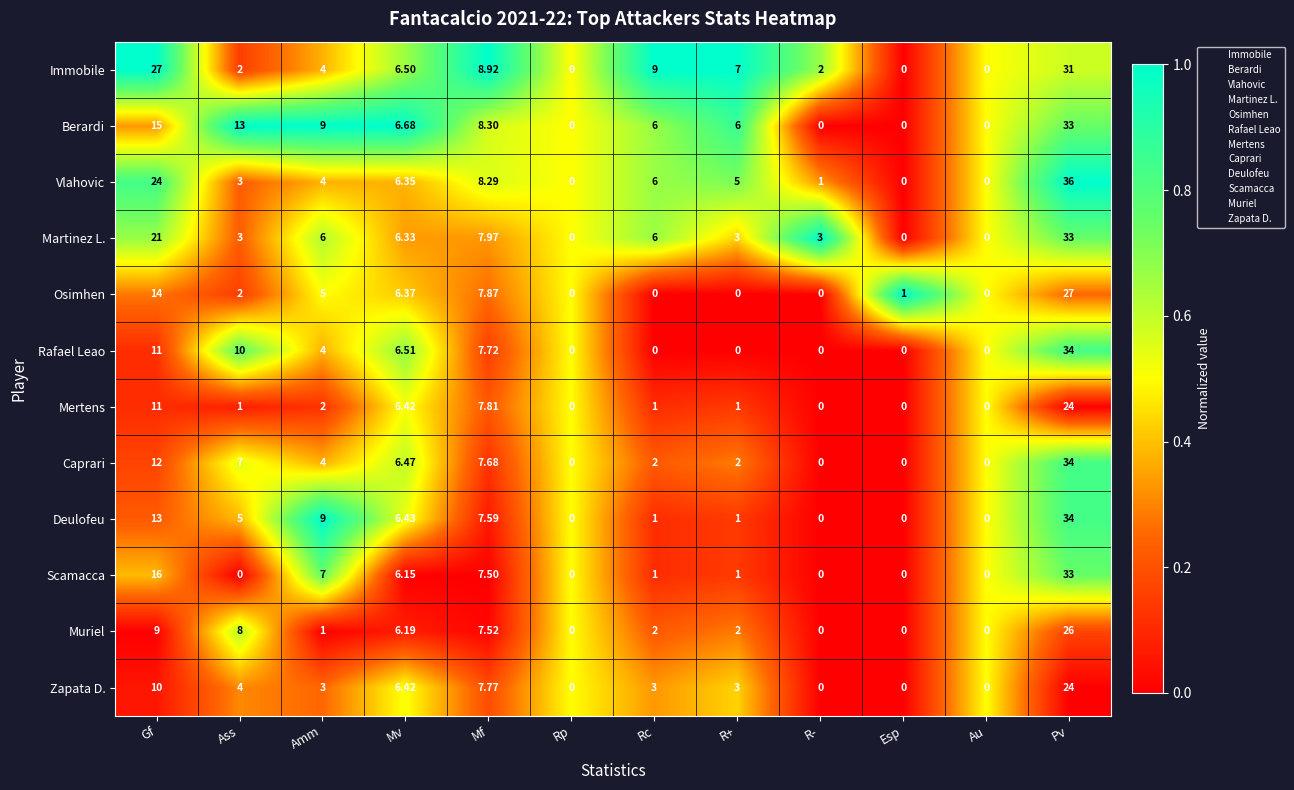

Which series has the largest range (max minus min)?

Vlahovic